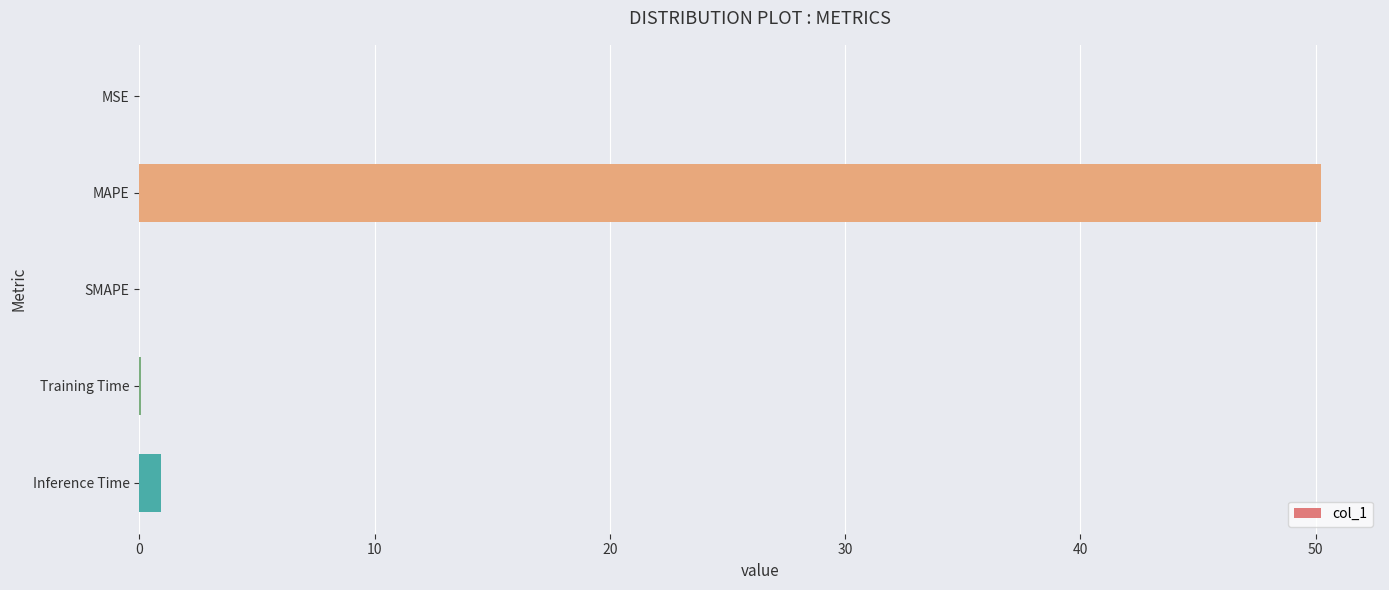

What is the sum of all values?

51.2